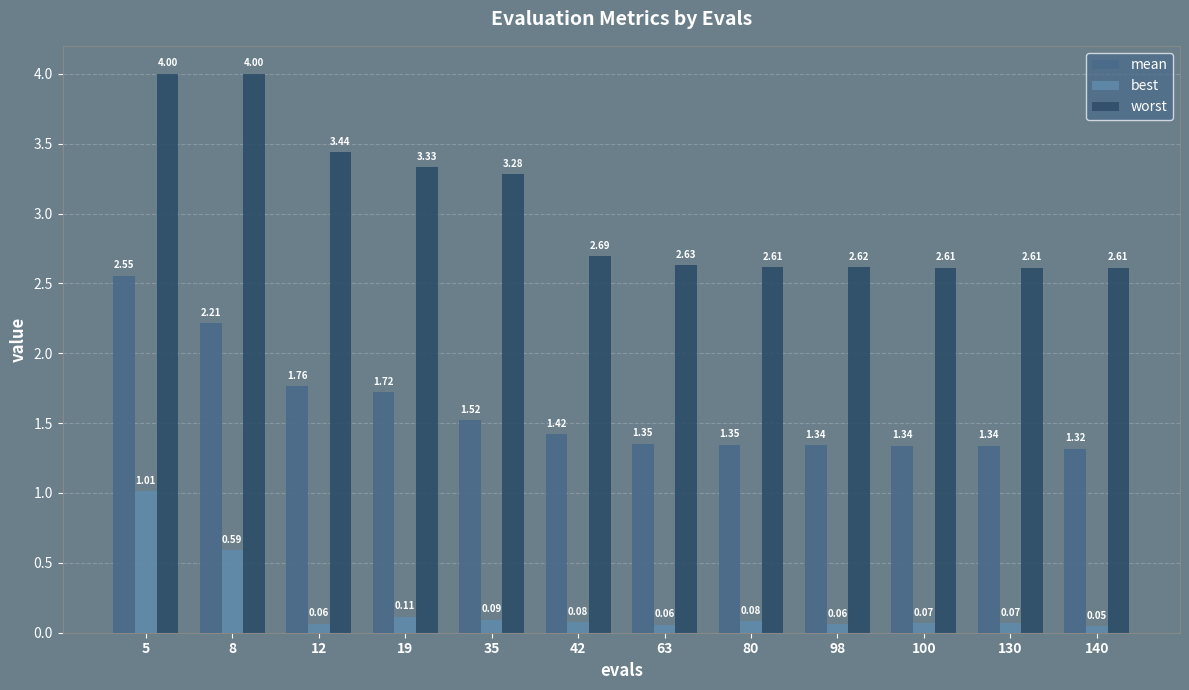

Rank the series by their average value, from highest to lowest.

worst, mean, best